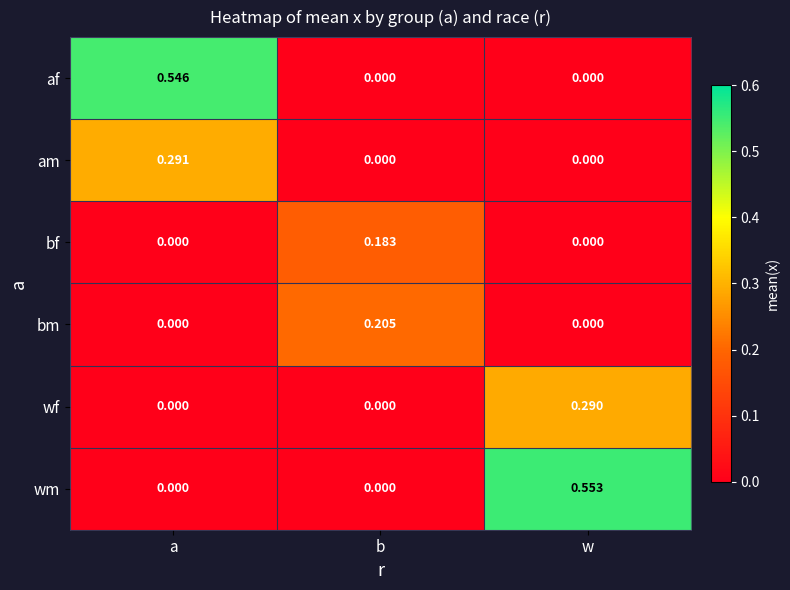

Which series changed the most between b and w?

wm